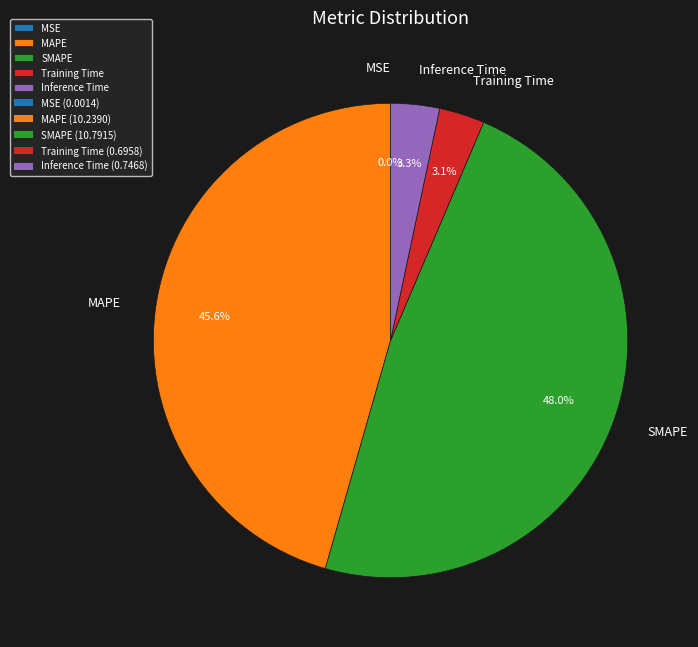

Between MAPE and SMAPE, which is larger?

SMAPE